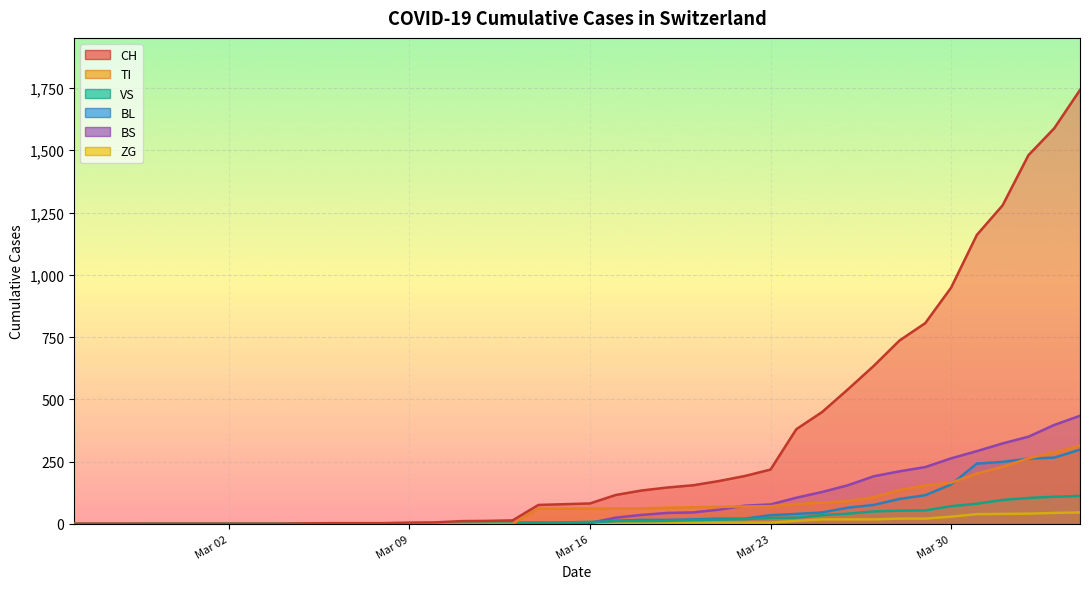

Reading right to left, what are all the values shown in this chart?

CH: 1742	1588	1480	1279	1160	948	806	736	634	540	449	380	218	192	172	155	146	134	116	82	79	76	14	12	11	6	5	3	3	3	2	0	0	0	0	0	0	0	0	0
TI: 314	287	263	229	202	165	155	136	107	91	85	80	71	70	68	67	65	62	62	61	61	61	0	0	0	0	0	0	0	0	0	0	0	0	0	0	0	0	0	0
VS: 112	109	104	96	81	71	54	53	50	41	35	25	24	19	17	15	12	11	11	8	6	6	5	3	3	2	2	2	2	2	2	2	2	2	2	2	2	0	0	0
BL: 298	266	262	249	242	158	115	100	76	65	46	40	35	21	21	18	16	16	13	5	5	2	2	2	2	2	0	0	0	0	0	0	0	0	0	0	0	0	0	0
BS: 434	397	350	323	292	263	228	211	191	155	128	105	78	73	57	46	44	36	25	4	0	4	4	4	4	0	0	0	0	0	0	0	0	0	0	0	0	0	0	0
ZG: 46	44	41	40	39	29	21	21	18	18	18	12	5	5	5	5	5	5	1	0	0	0	0	0	0	0	0	0	0	0	0	0	0	0	0	0	0	0	0	0